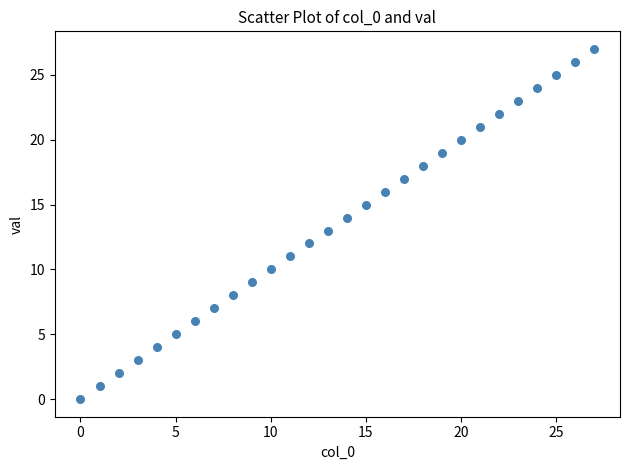

What is the range of Y values (max minus min)?

27